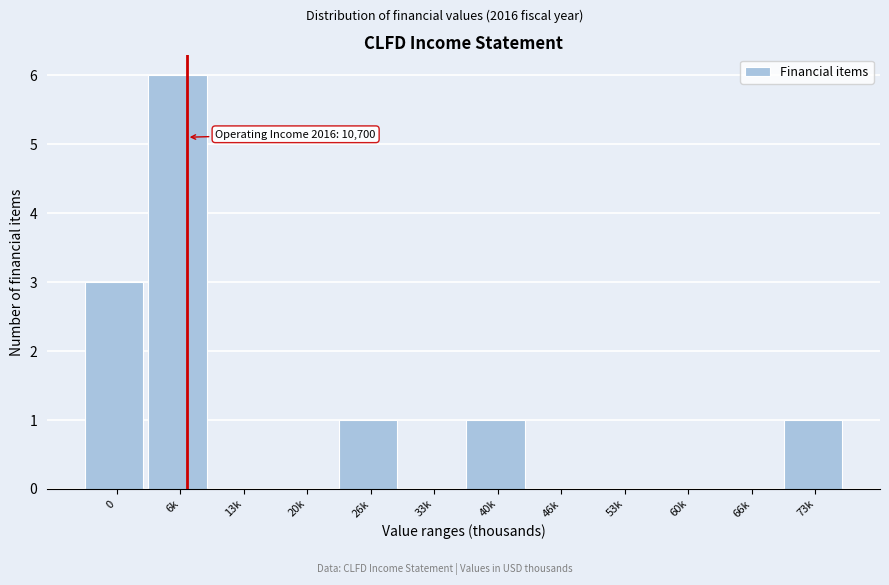

Reading right to left, extract all data points from this chart.

73k=1	66k=0	60k=0	53k=0	46k=0	40k=1	33k=0	26k=1	20k=0	13k=0	6k=6	0=3